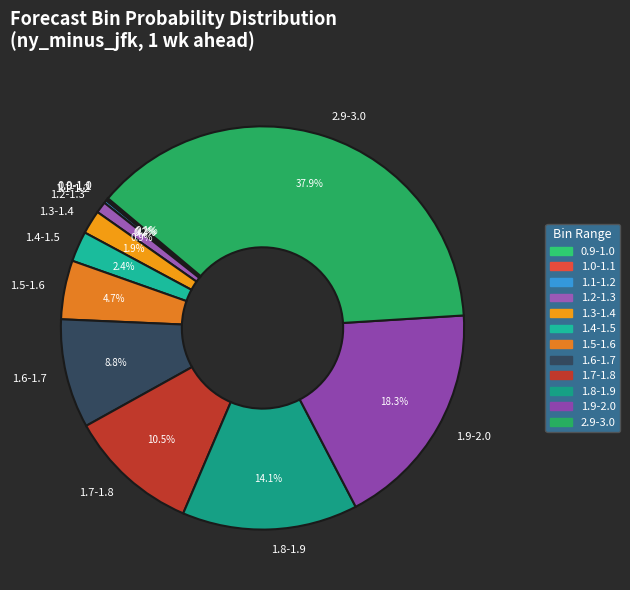

Does 1.2-1.3 represent more than half of the total?

No